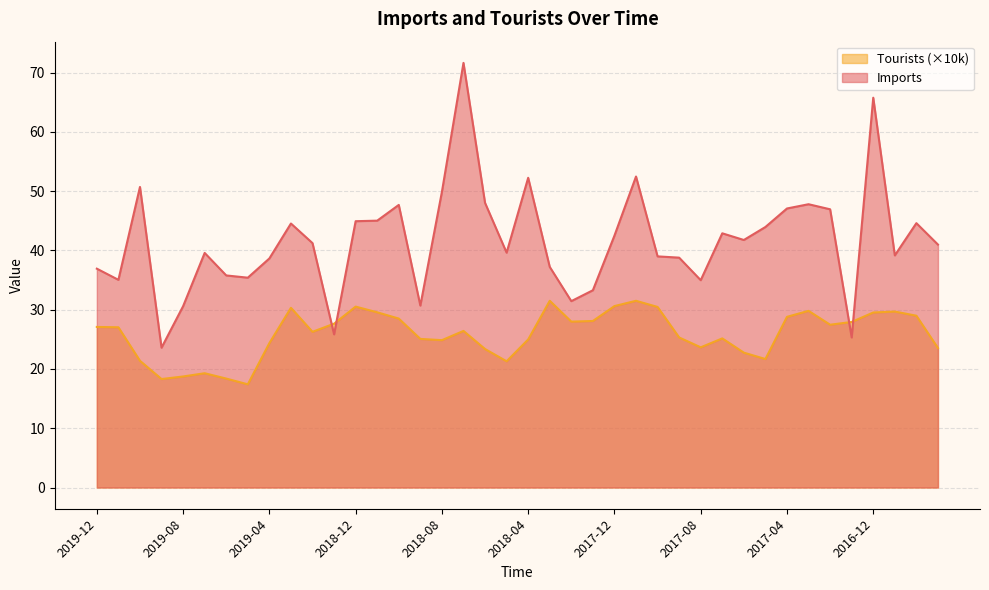

How many intersections are there between Imports and Tourists?

4